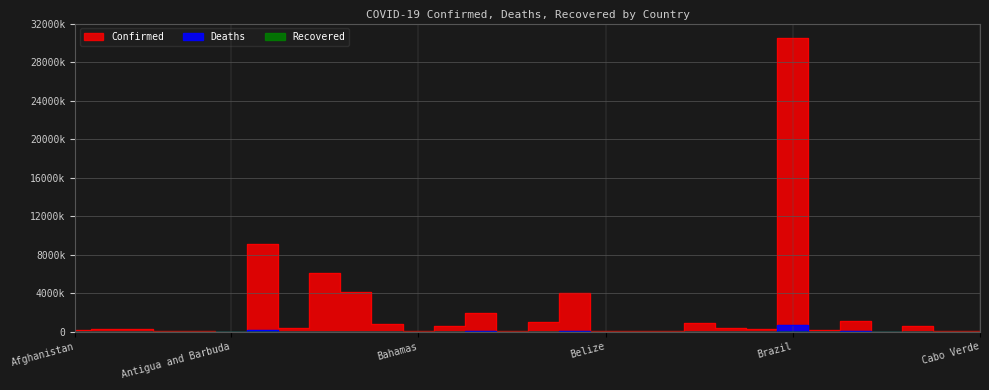

What is the highest value of the Confirmed series?

30482429